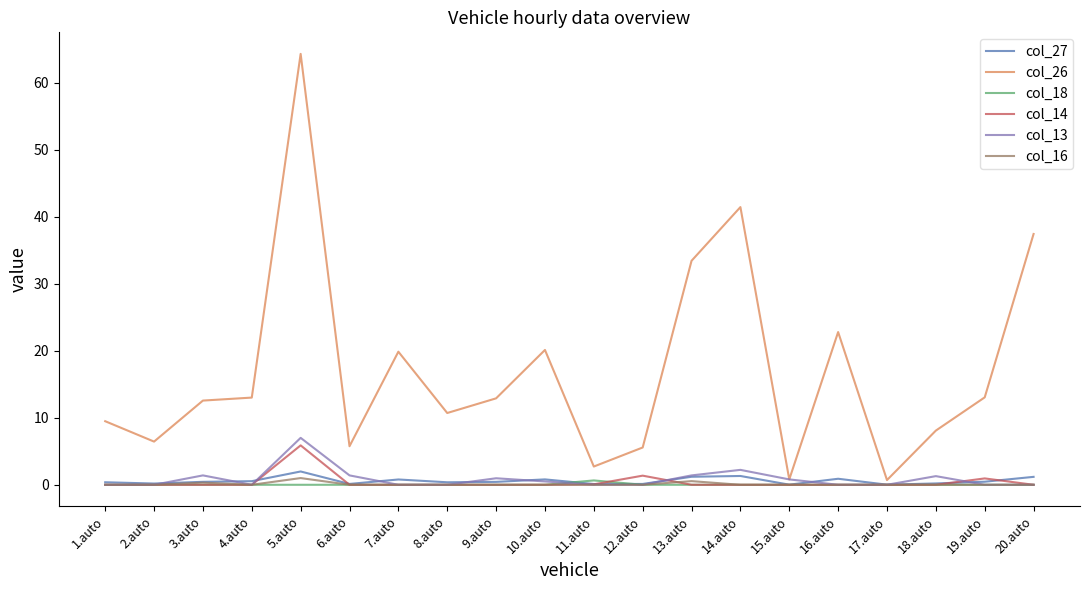

Which label corresponds to the largest value in the chart?

5.auto